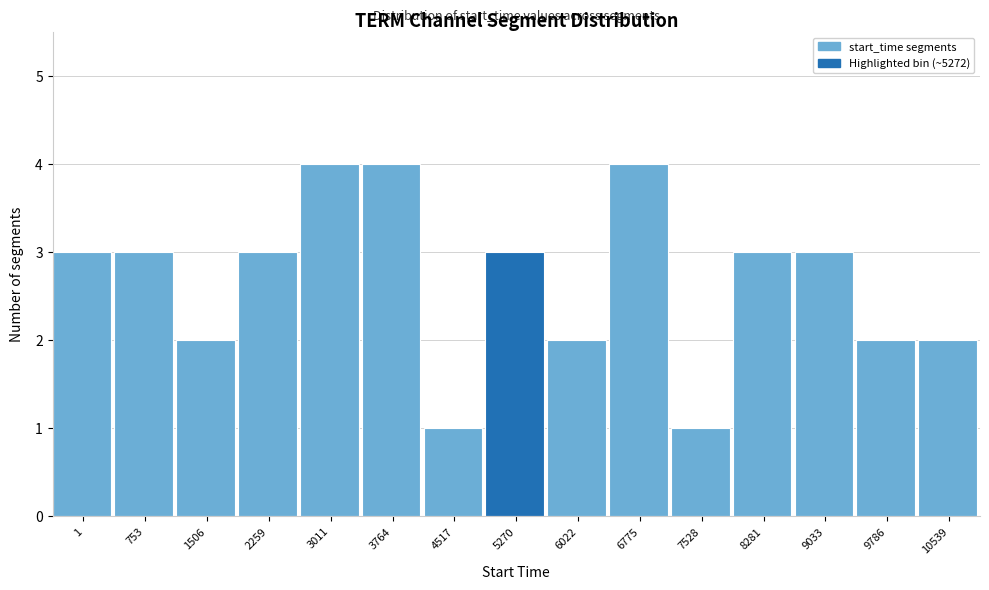

Reading left to right, what are all the values shown in this chart?

3	3	2	3	4	4	1	3	2	4	1	3	3	2	2